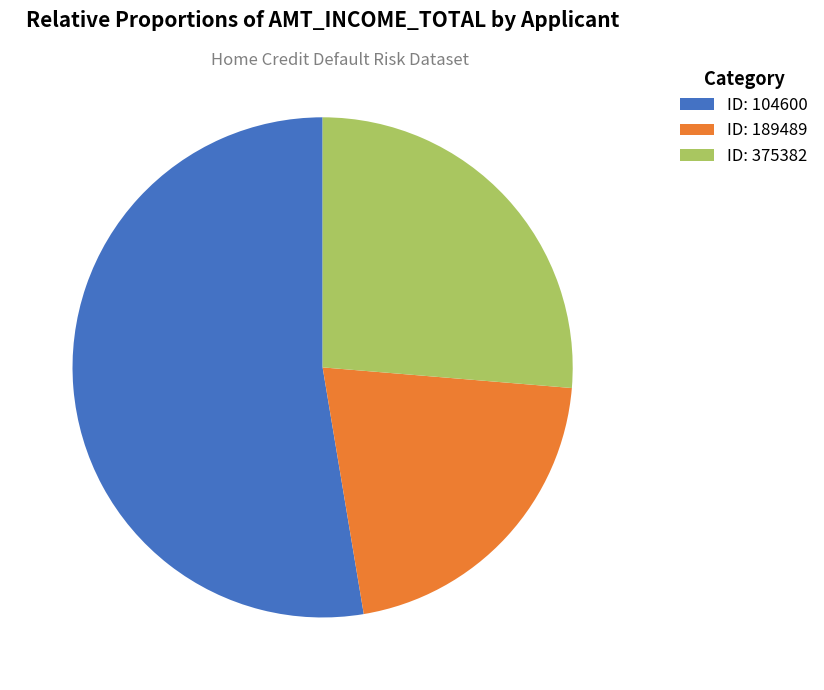

Does any single category account for the majority?

Yes